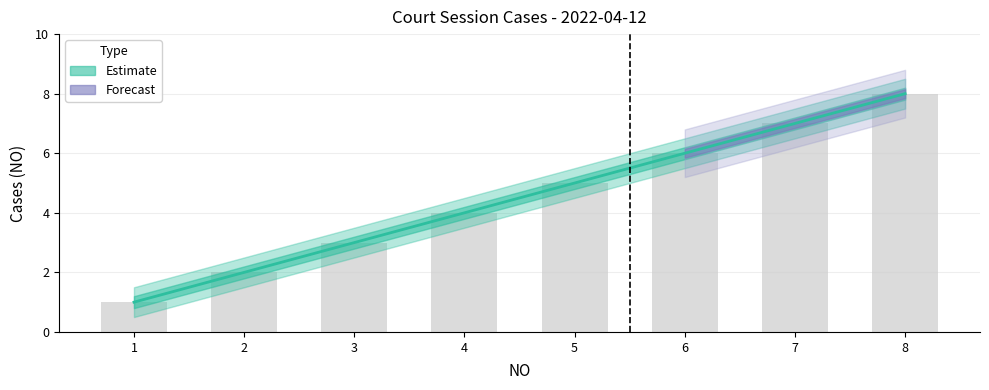

Between 5 and 3, which is larger?

5